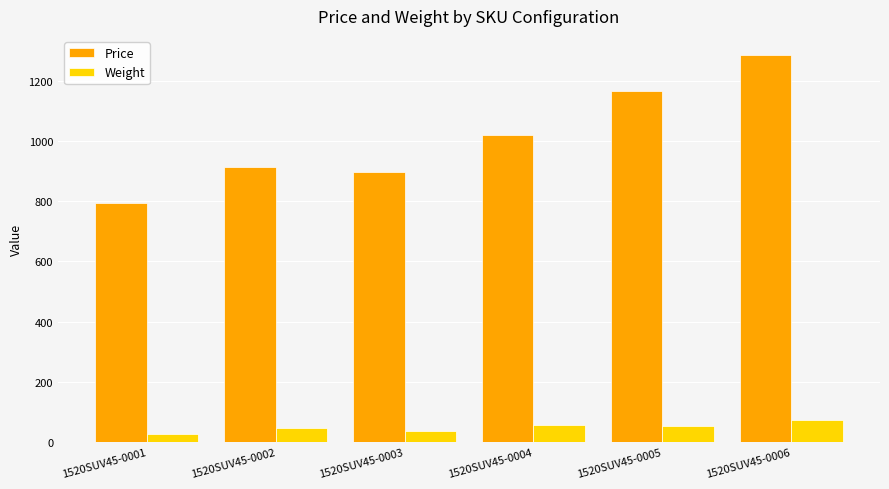

The value of Price at 1520SUV45-0002 is 190.9. True or false?

False